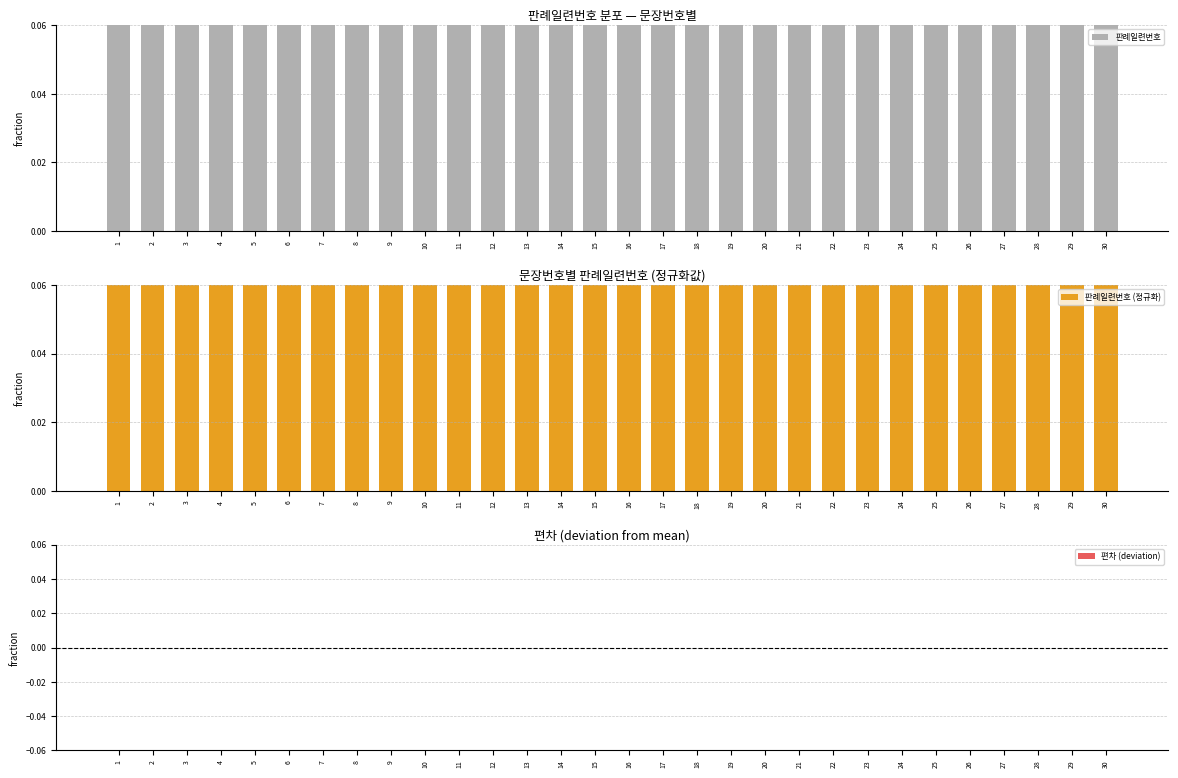

The value of 편차 (deviation) at 29 is -0.0. True or false?

True